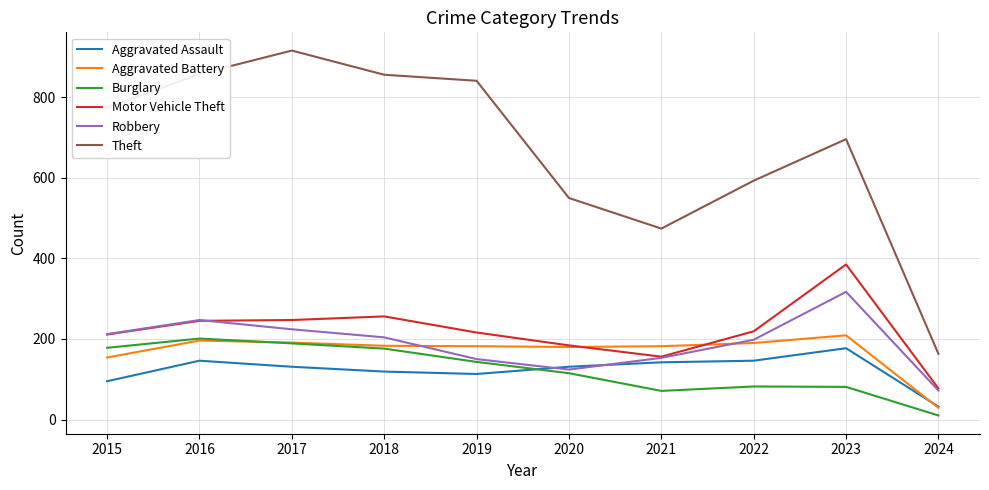

Is this an area chart (filled region under the line)?

No